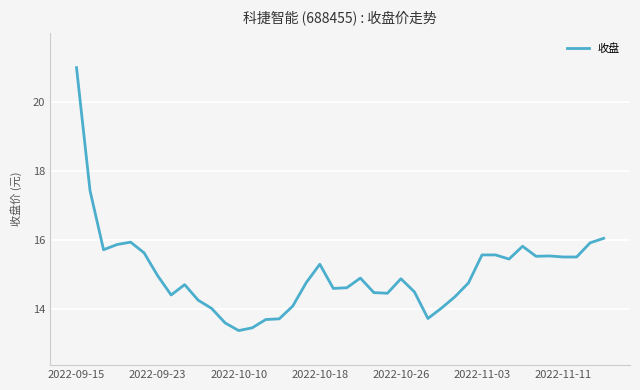

What is the maximum value shown in the chart?

21.0